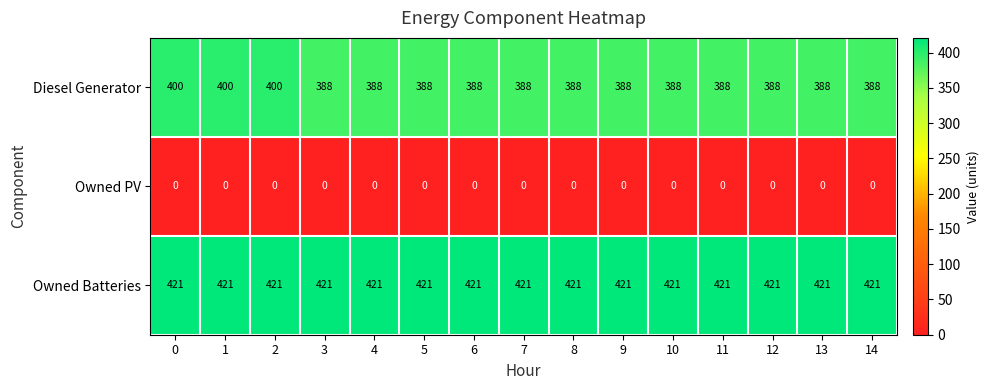

Which series has the largest range (max minus min)?

Diesel Generator